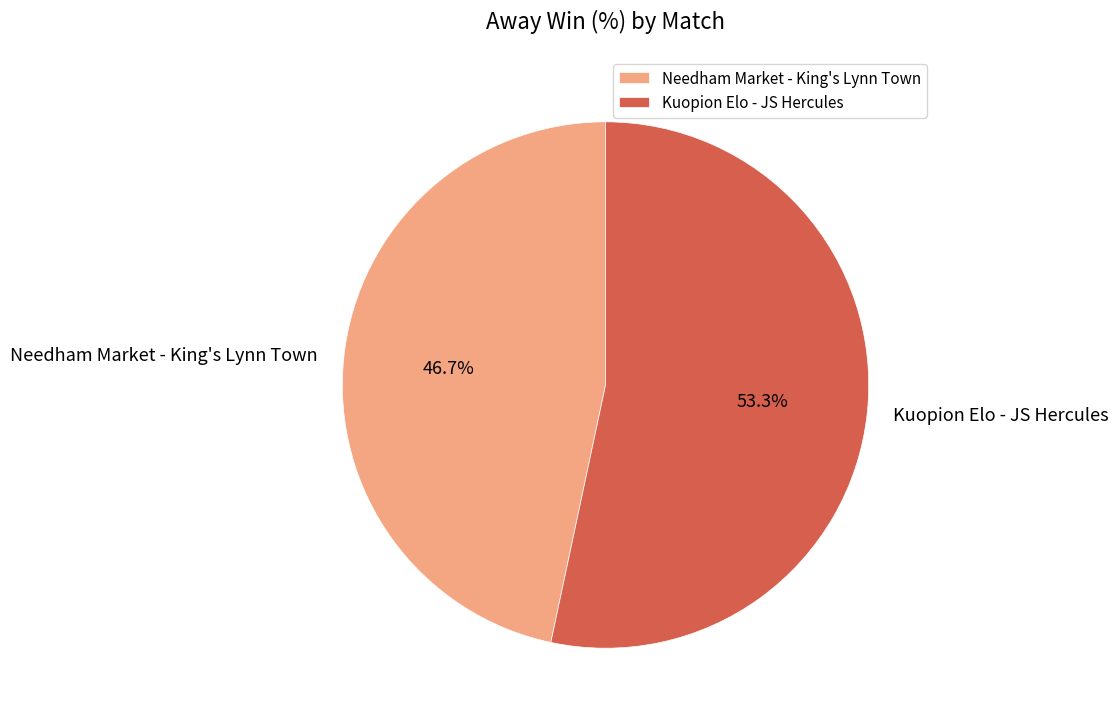

To the nearest percent, what portion does Kuopion Elo - JS Hercules represent?

53%